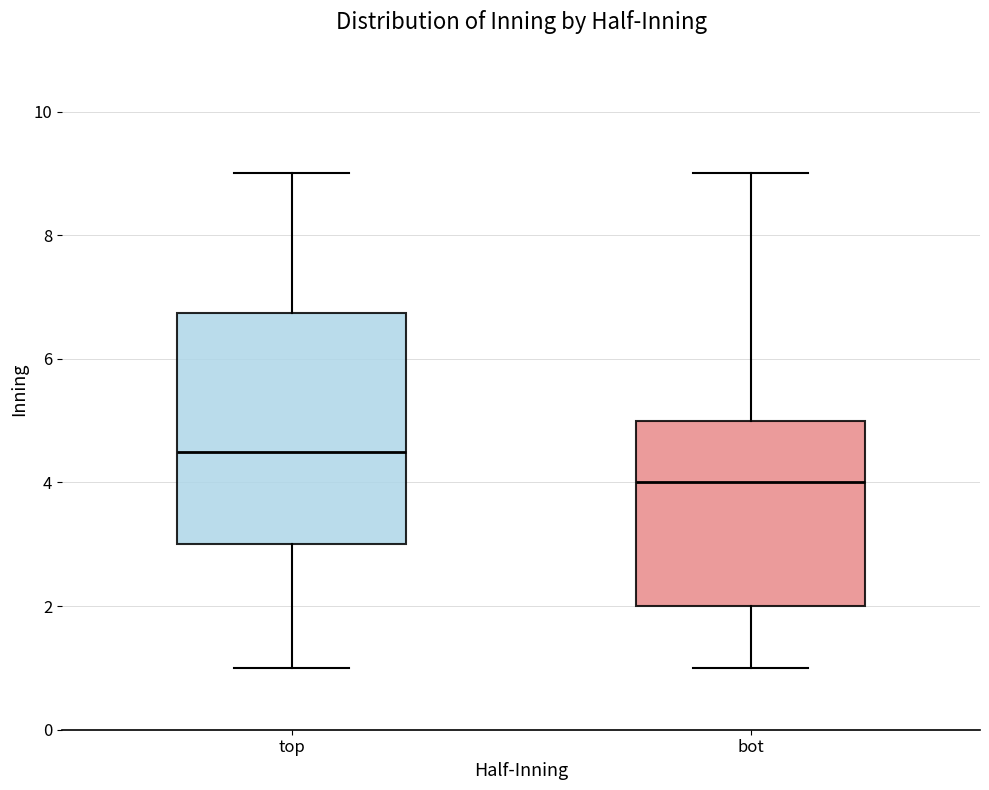

Comparing the boxes themselves (not the whiskers), which one is the tallest?

top